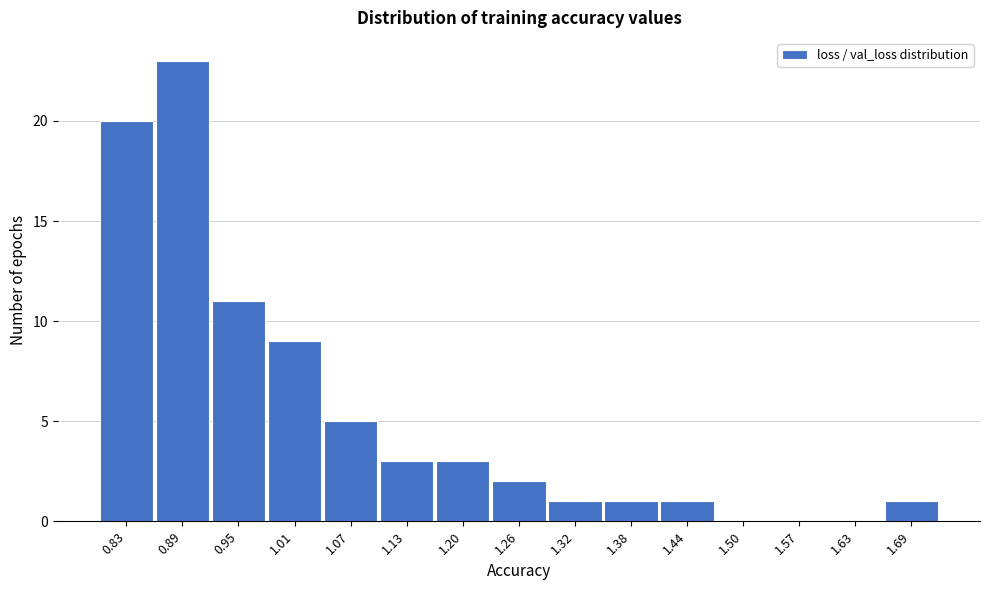

Reading right to left, list all the values displayed in this chart.

1.69=1	1.63=0	1.57=0	1.50=0	1.44=1	1.38=1	1.32=1	1.26=2	1.20=3	1.13=3	1.07=5	1.01=9	0.95=11	0.89=23	0.83=20